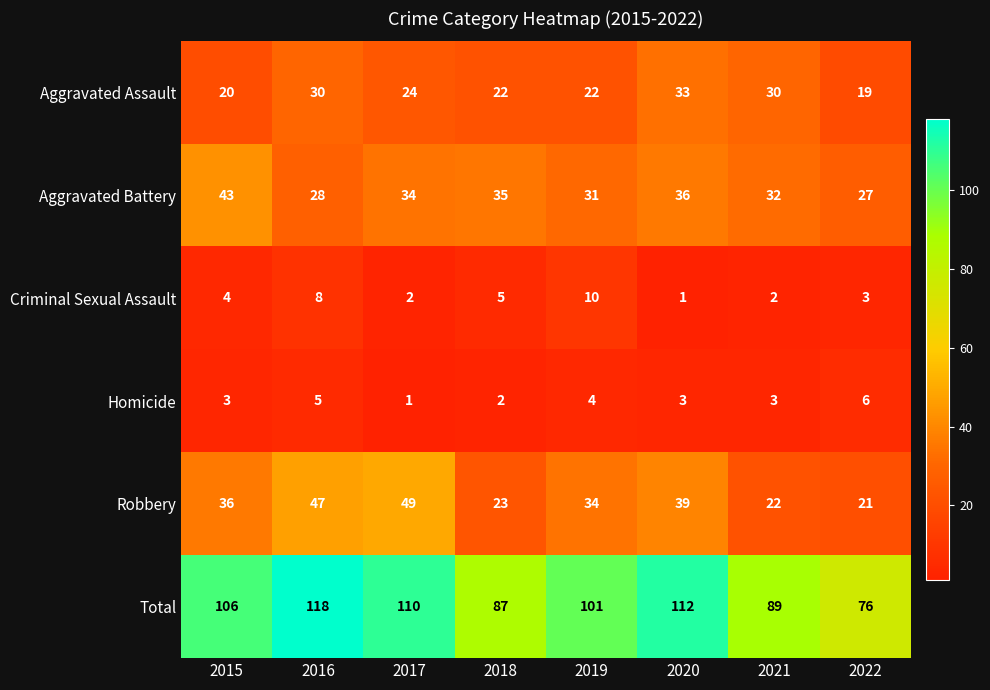

Rank the series at 2021 from lowest to highest value.

Criminal Sexual Assault, Homicide, Robbery, Aggravated Assault, Aggravated Battery, Total